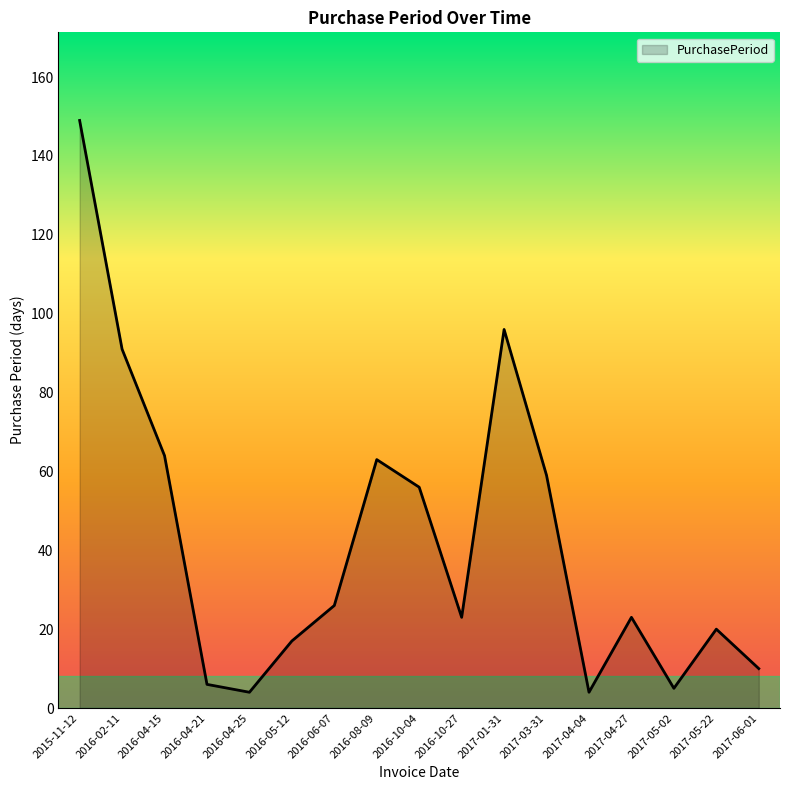

What position from the left is 2016-10-04?

9